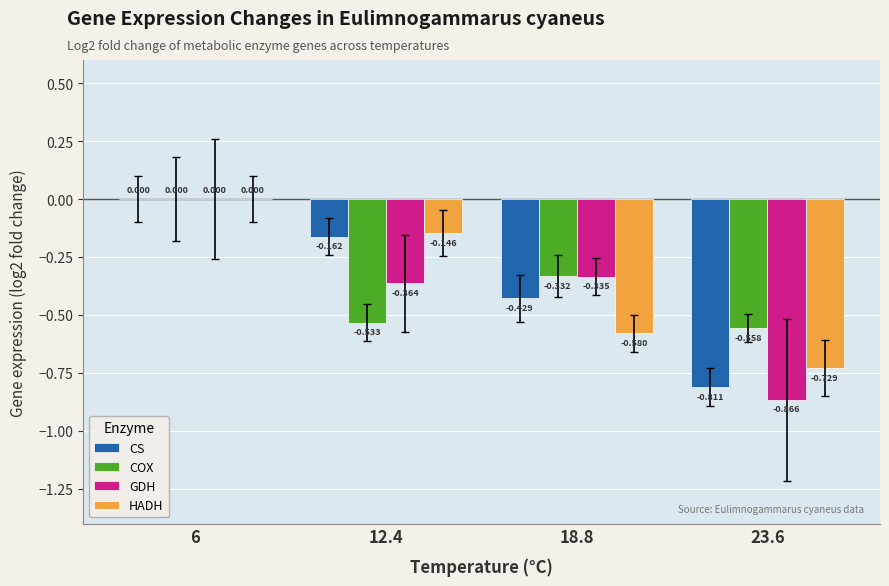

What is the difference between the HADH values at 23.6 and 12.4?

0.6